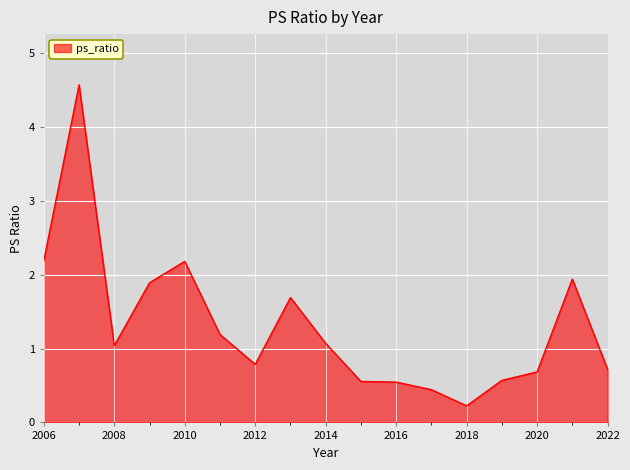

How many lines are shown in the chart?

1